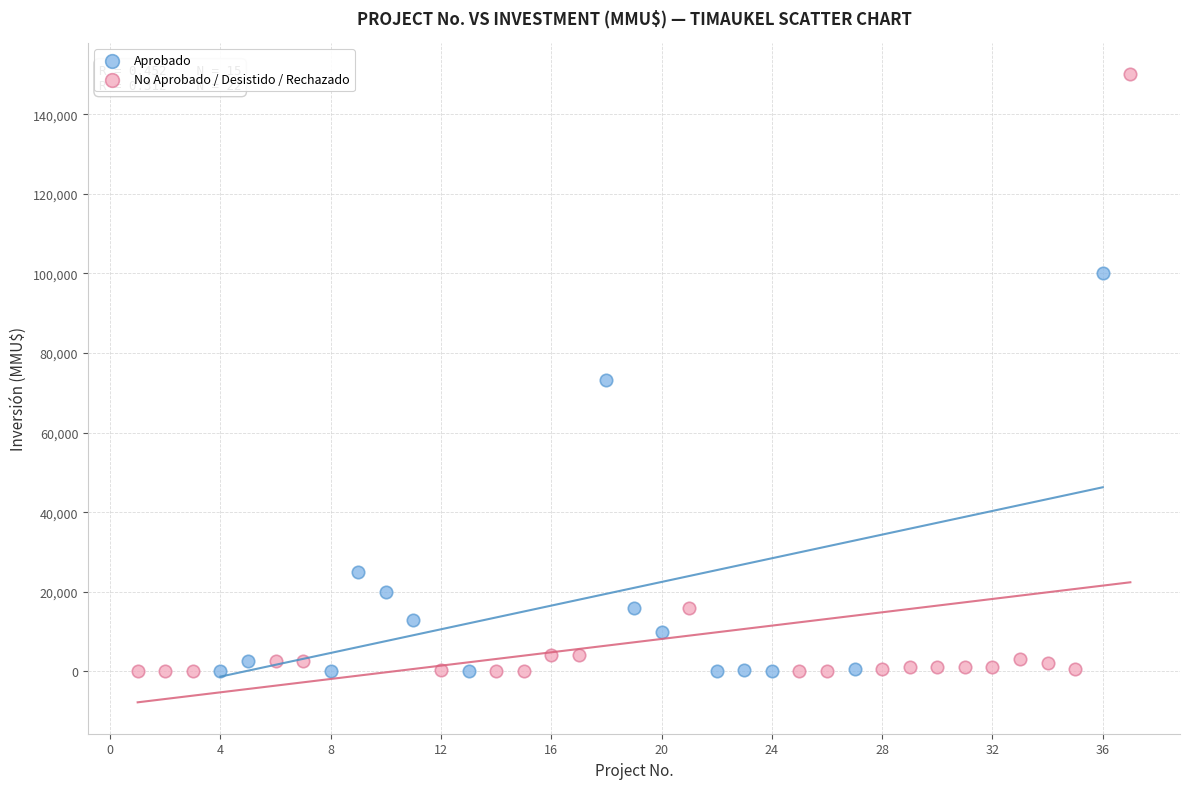

Which series has the widest spread of Y values?

No Aprobado / Desistido / Rechazado